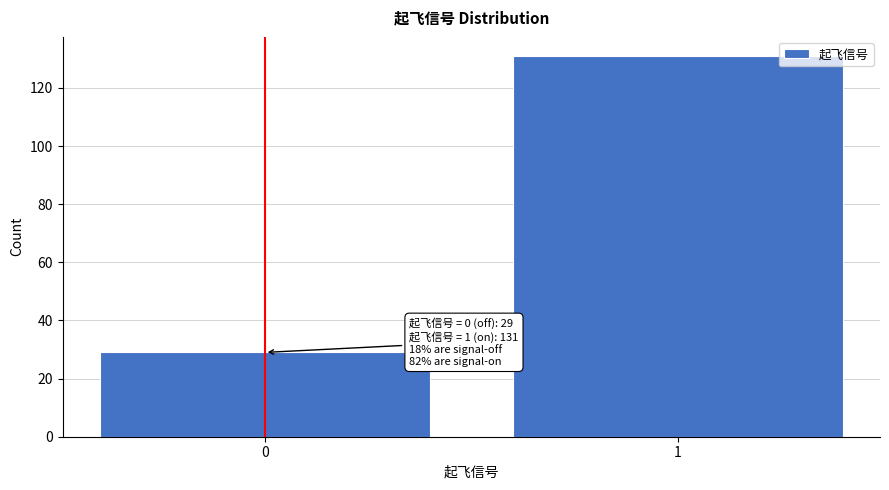

Reading left to right, list all the values displayed in this chart.

0=29	1=131